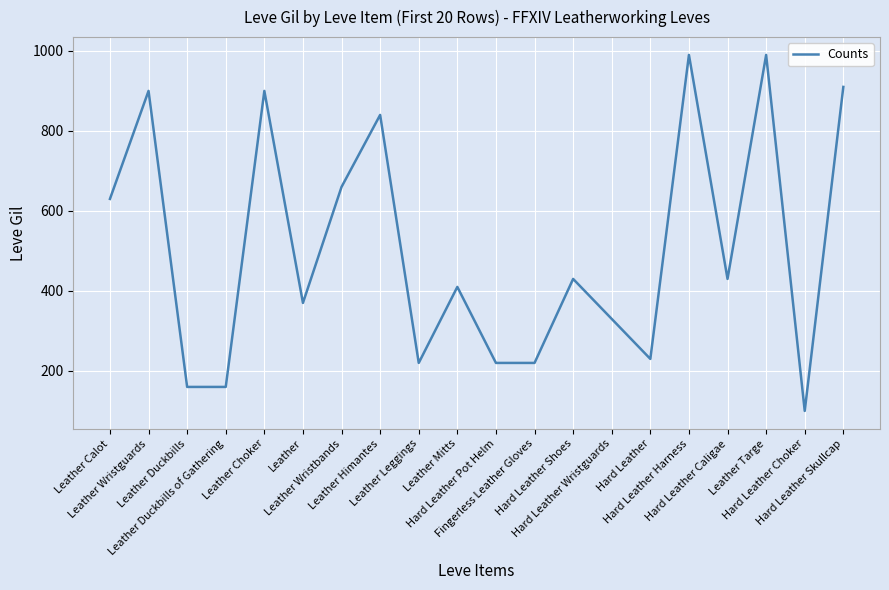

What is the difference between the maximum and minimum values?

890